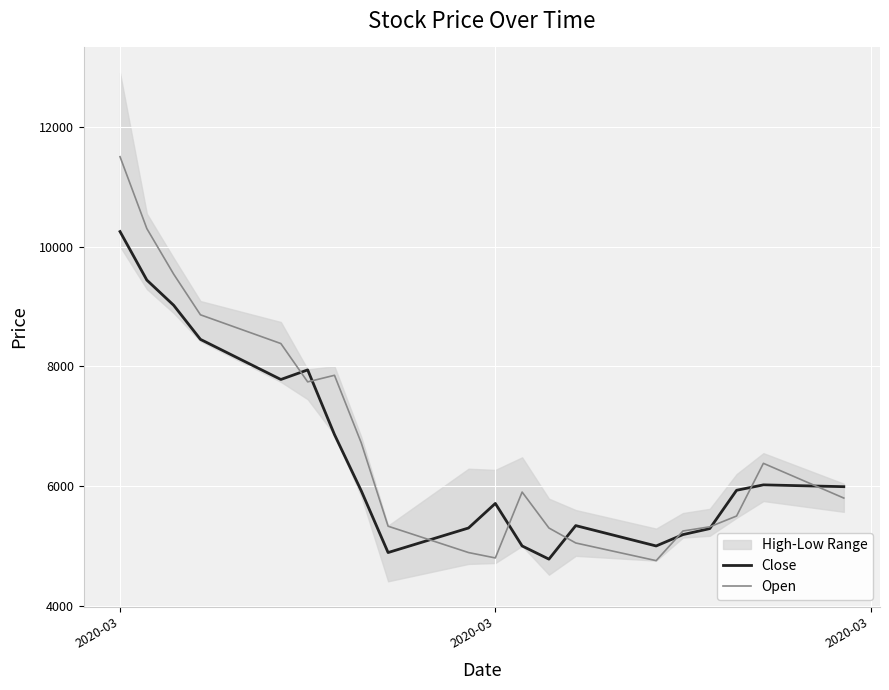

The value of Open at 12 is 3305. True or false?

False